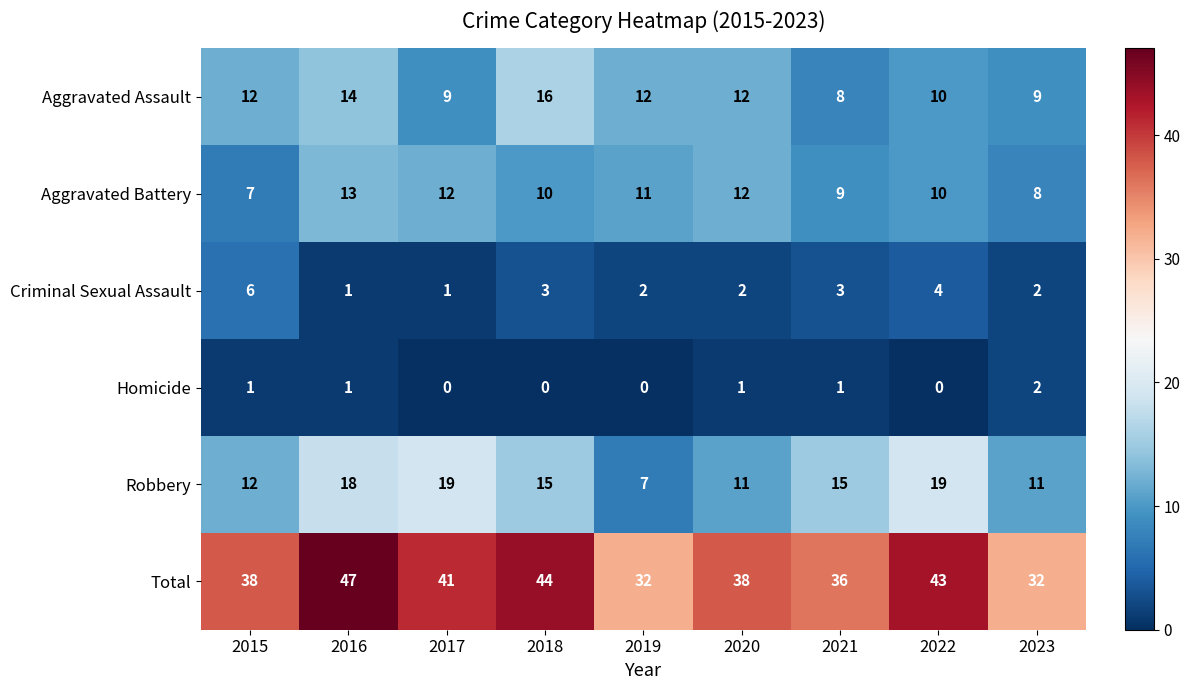

What is the difference between the maximum and minimum values in the Robbery series?

12